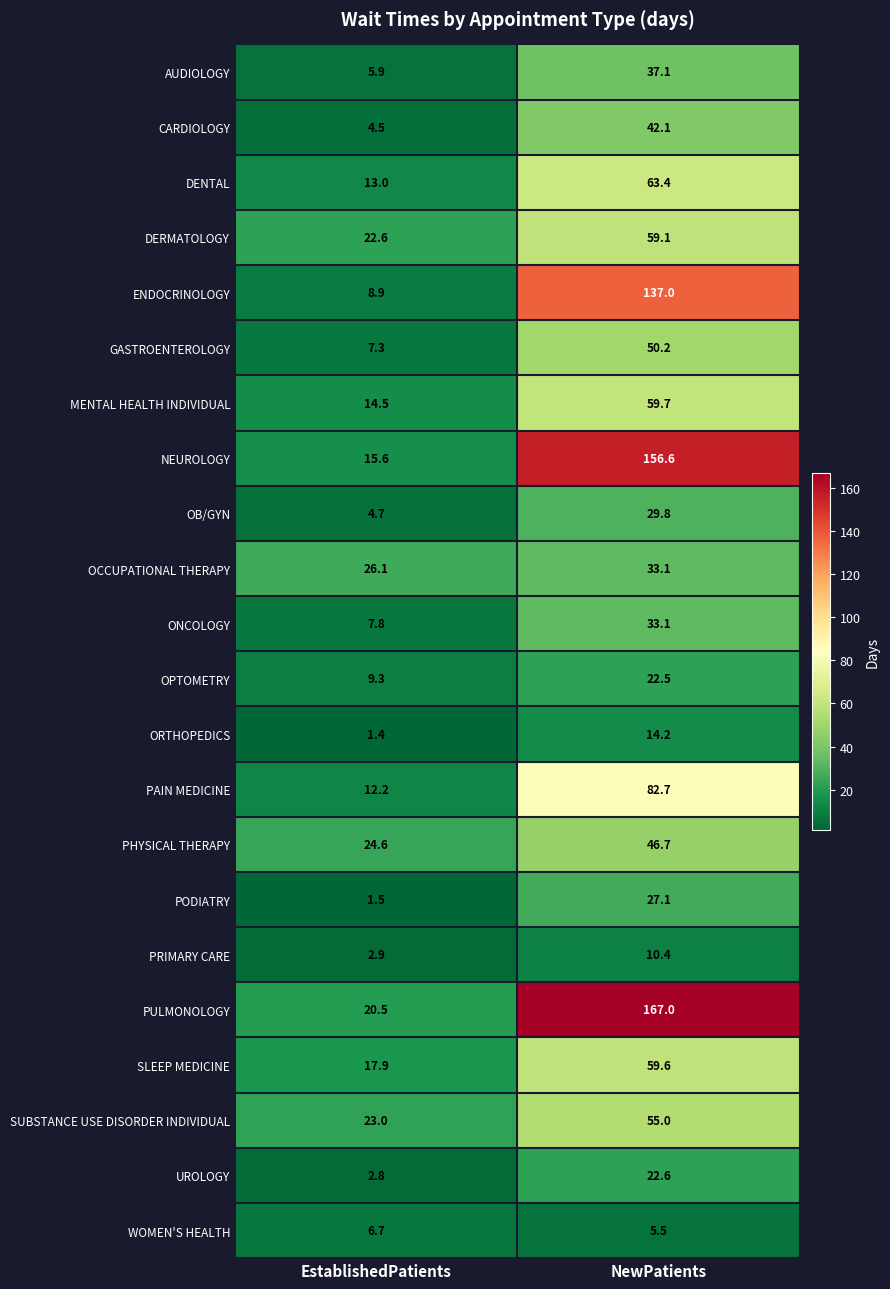

How many data points in OPTOMETRY are above 22?

1